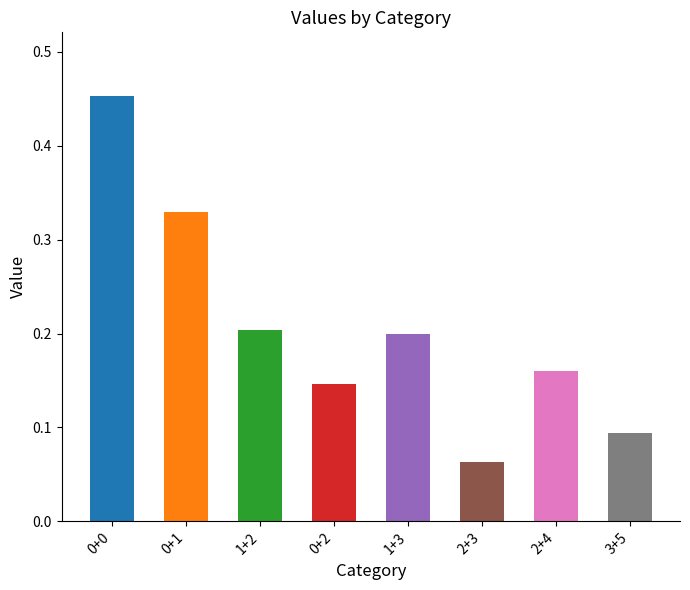

The value at 1+3 is 0.1. True or false?

False